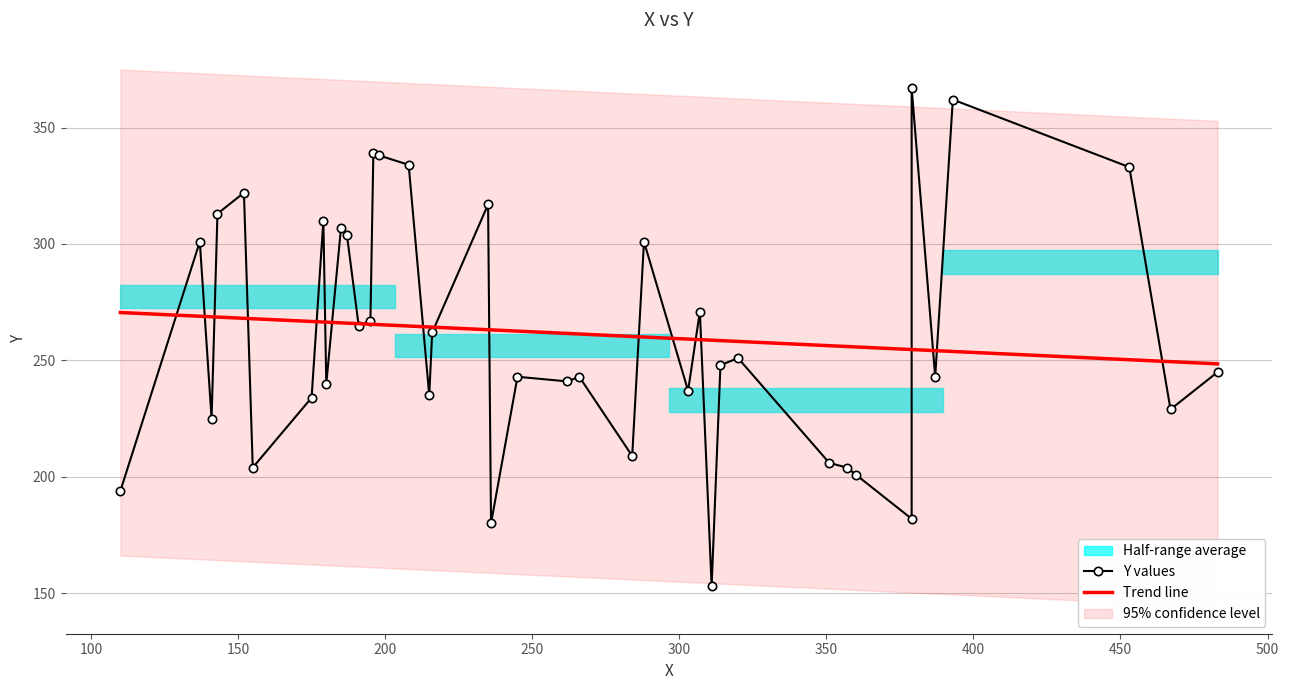

What is the minimum value for Trend line?

248.5